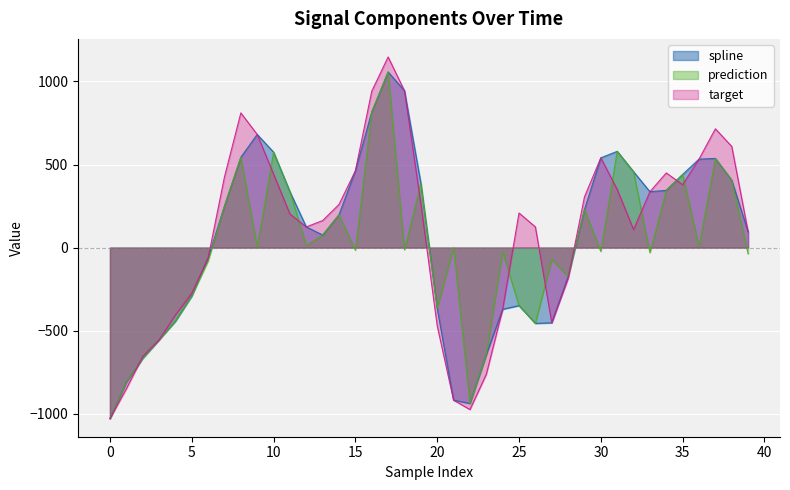

List the series in order of their peak value, lowest first.

spline, prediction, target